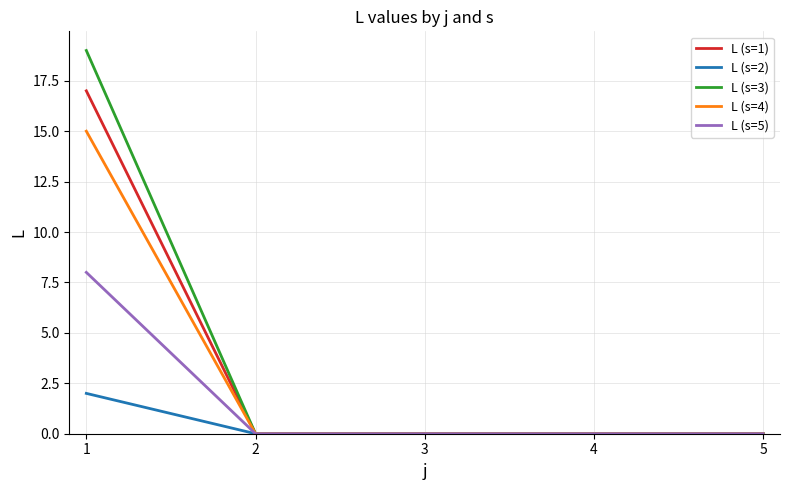

Is it true that L (s=2) equals 0 at 3?

True